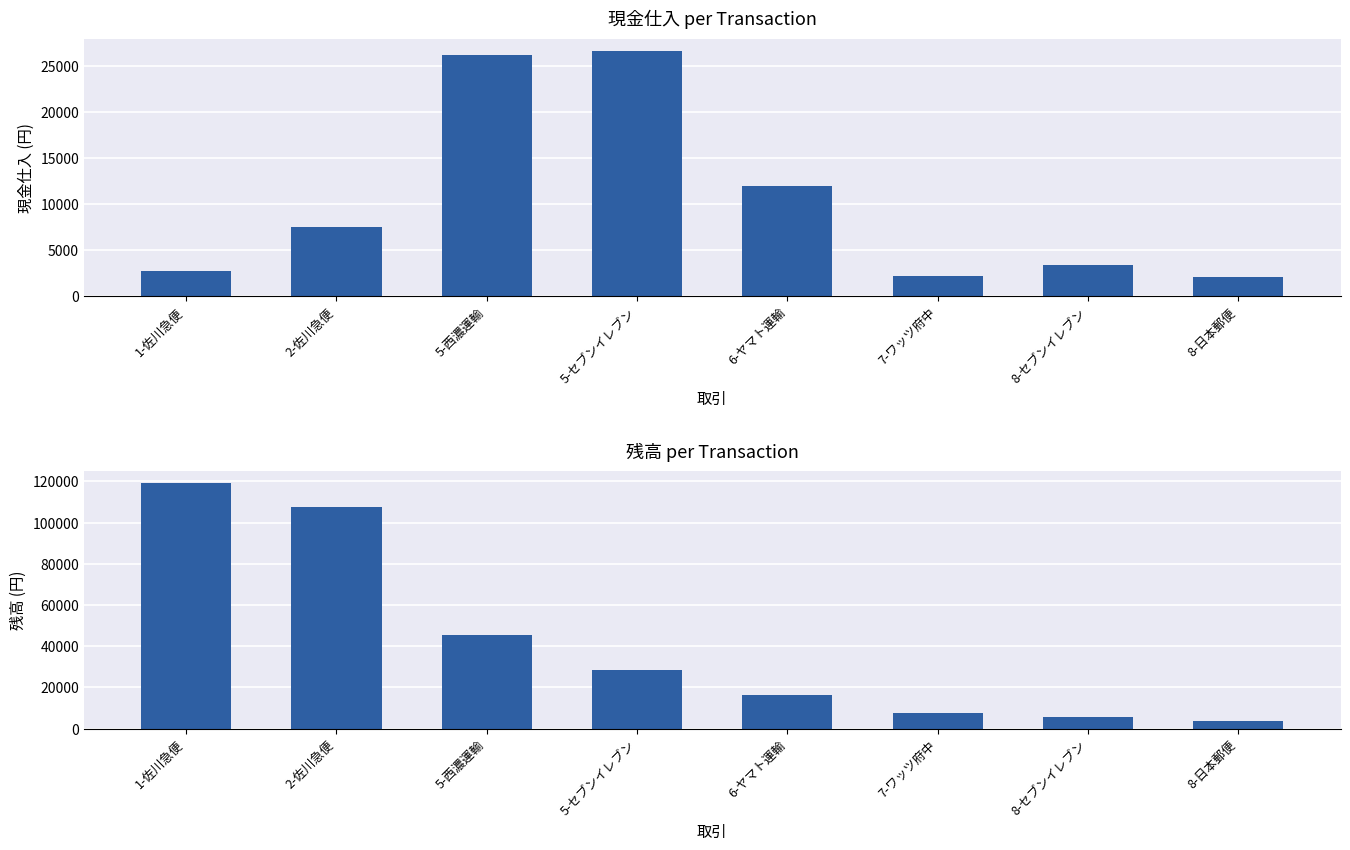

What is the smallest value displayed?

2095